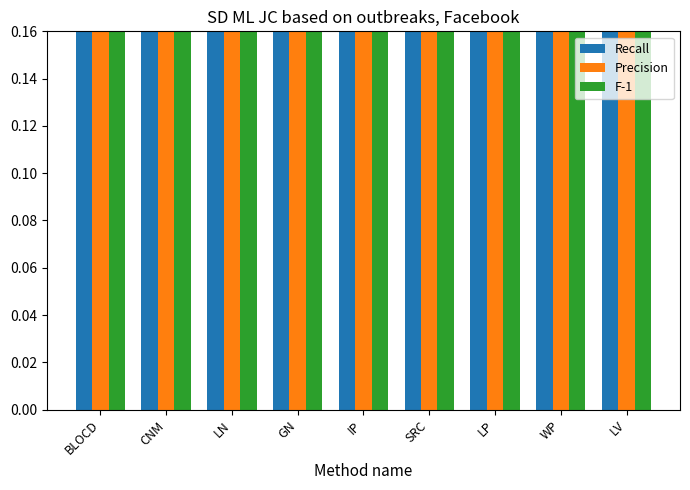

At which category is the sum across all series the highest?

WP